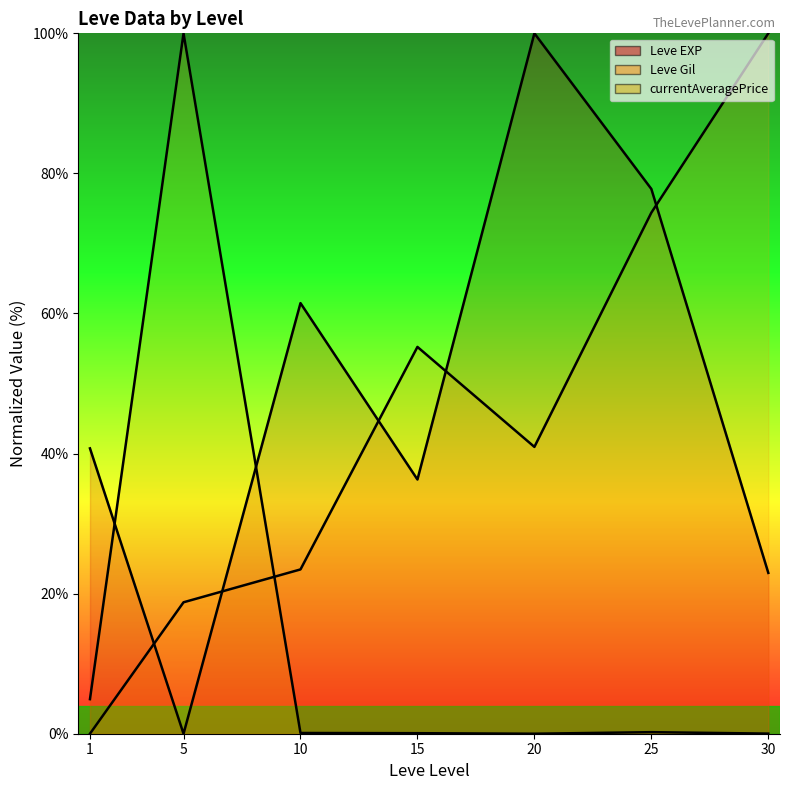

The value of Leve Gil (line) at 25 is 116.2. True or false?

False